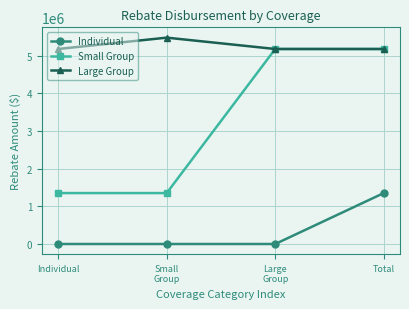

Reading left to right, what are all the values shown in this chart?

Individual: Individual=0.0	Small
Group=0.0	Large
Group=0.0	Total=1350703.4
Small Group: Individual=1350703.4	Small
Group=1350703.4	Large
Group=5172741.3	Total=5172741.3
Large Group: Individual=5172741.3	Small
Group=5473510.9	Large
Group=5172741.3	Total=5172741.3